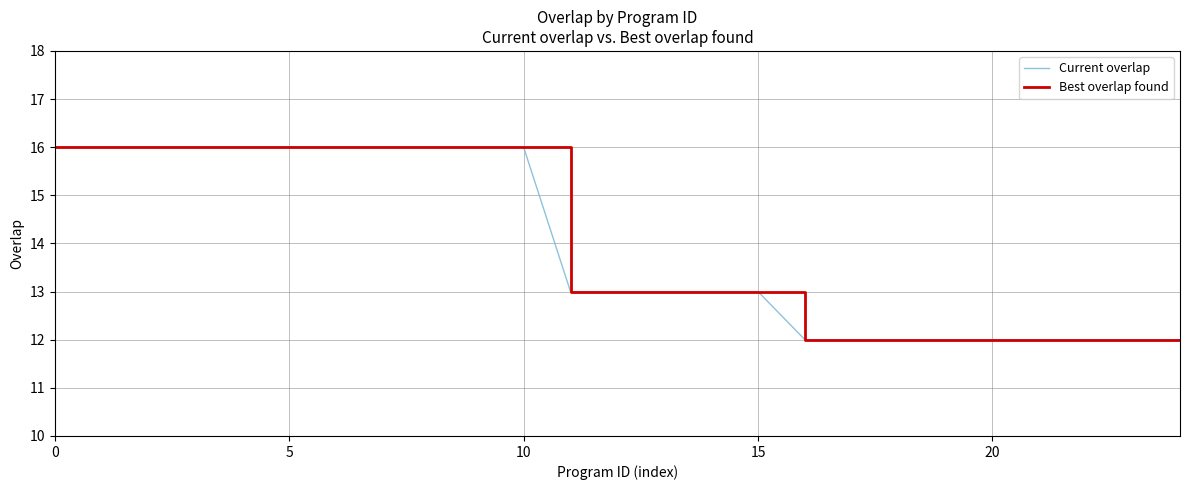

Does the chart have visible grid lines?

Yes